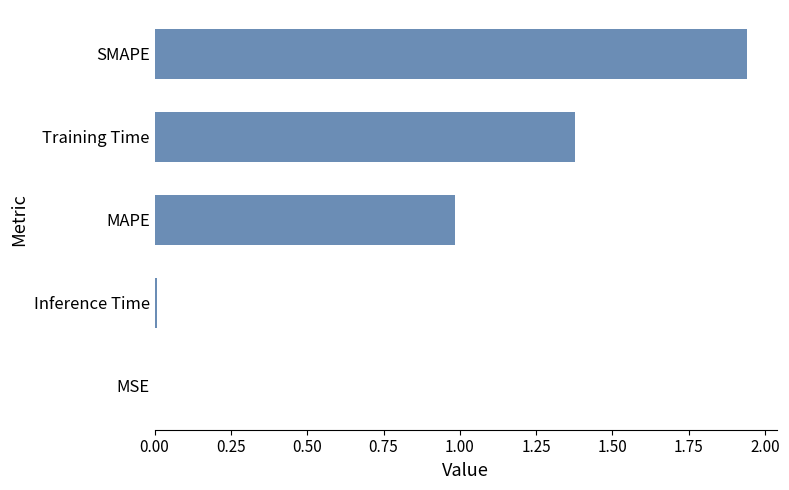

Which category has the highest value across all series?

SMAPE